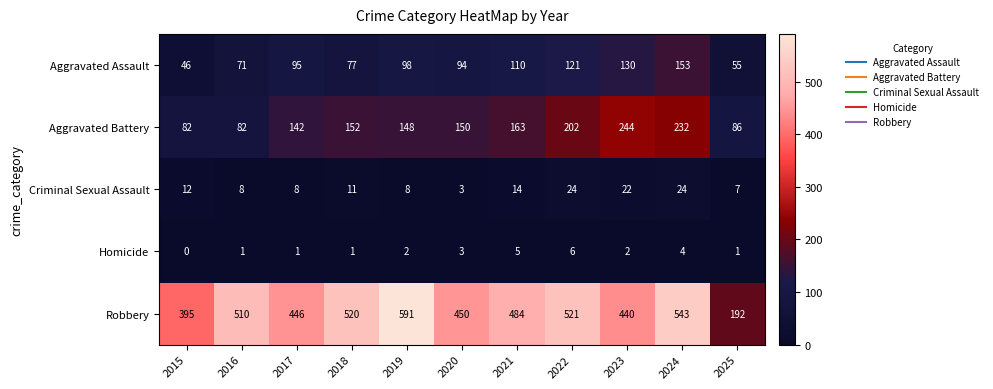

At how many categories does at least one series exceed 179?

11